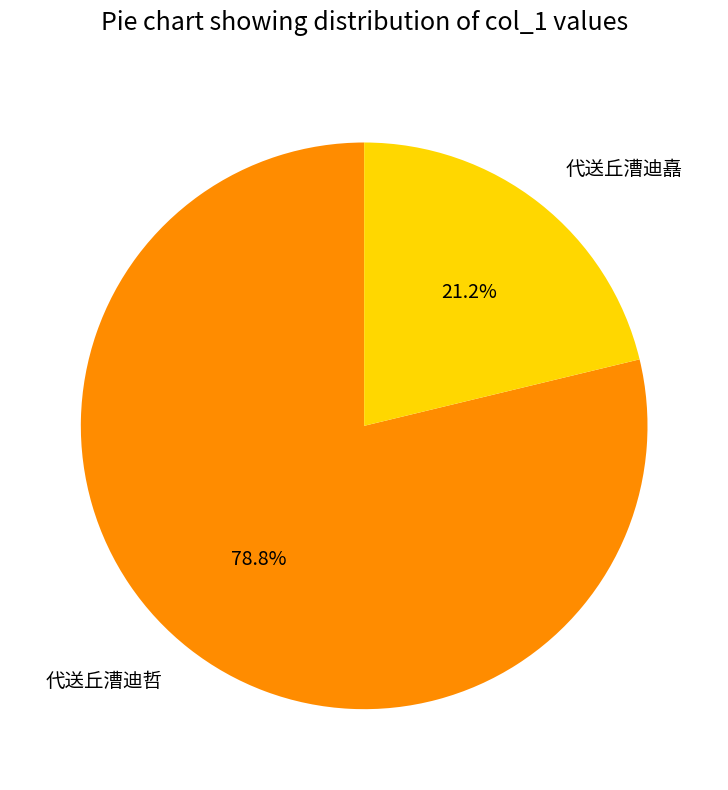

Is there a majority slice in this chart?

Yes